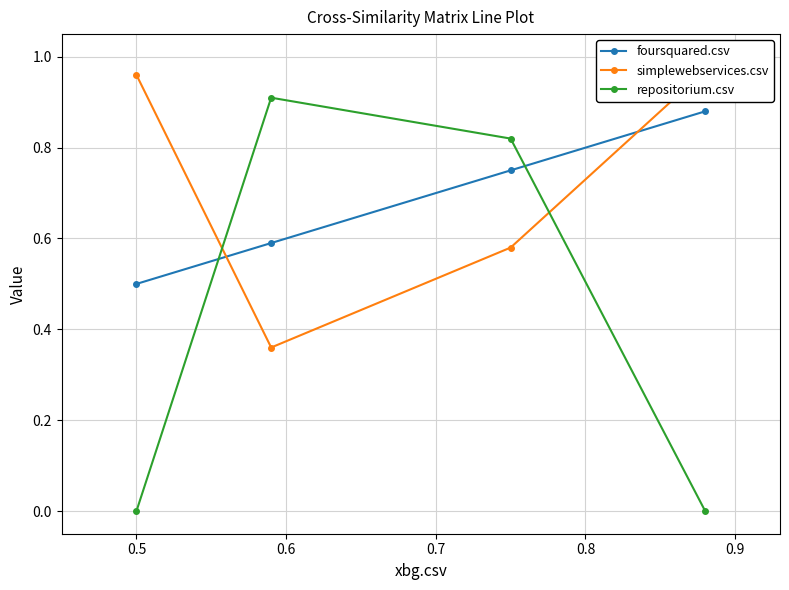

Reading right to left, list all the values displayed in this chart.

foursquared.csv: 0.9	0.8	0.6	0.5
simplewebservices.csv: 1.0	0.6	0.4	1.0
repositorium.csv: 0.0	0.8	0.9	0.0